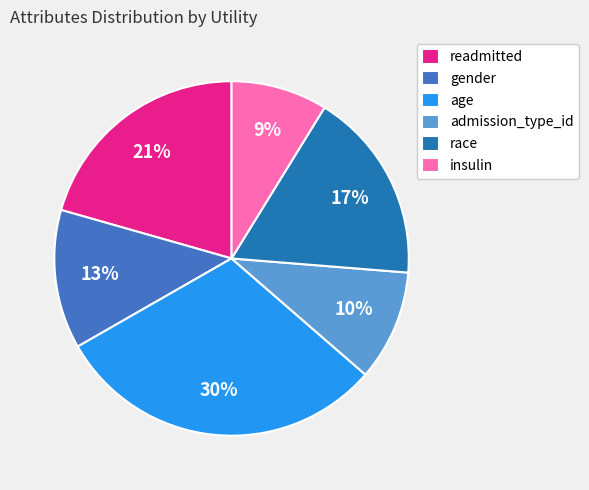

To the nearest percent, what is the average slice percentage?

17%